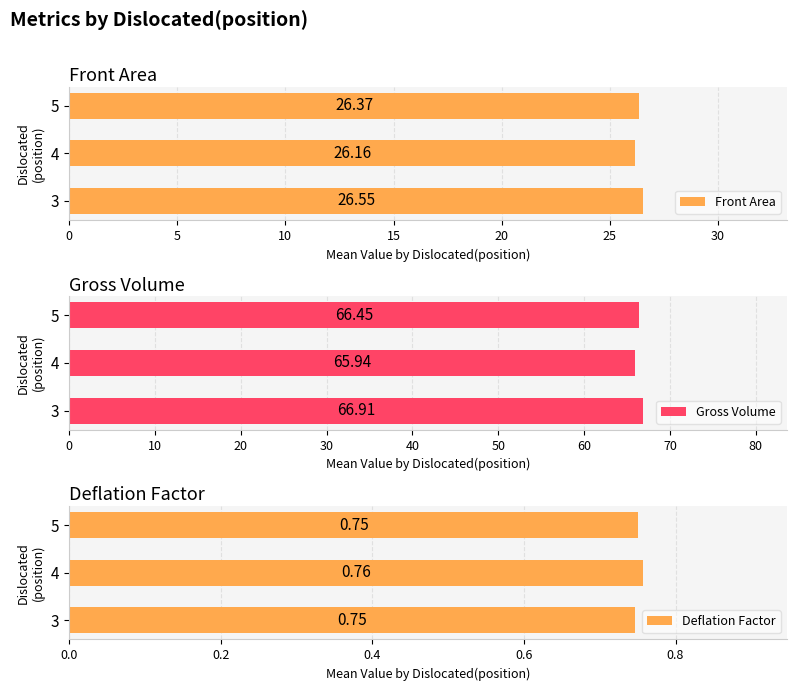

What value does the Front Area series have at 3?

26.6